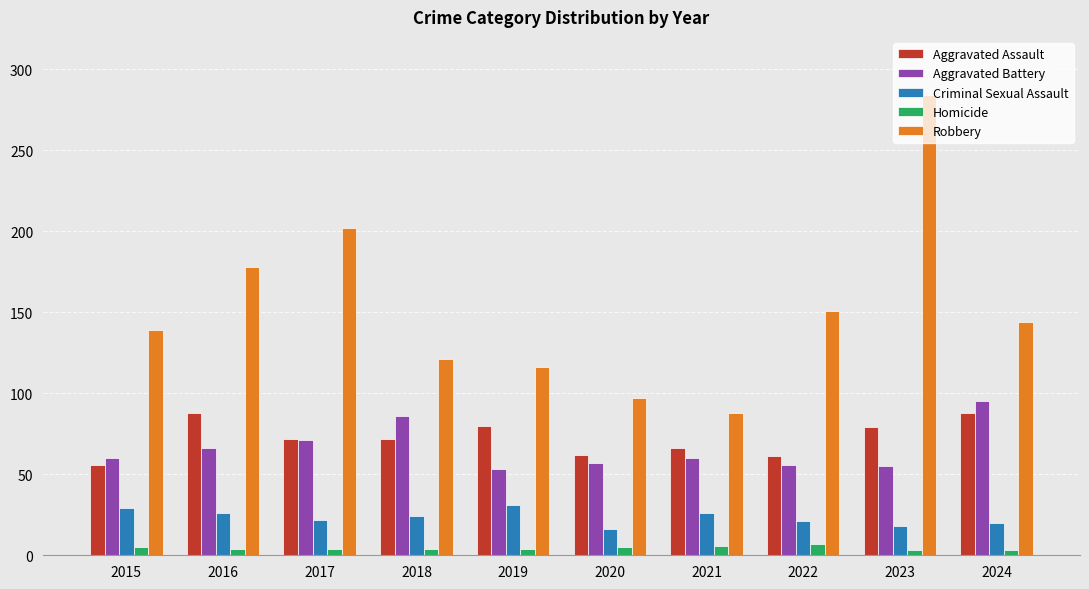

What is the spread (max minus min) of values at 2022?

144